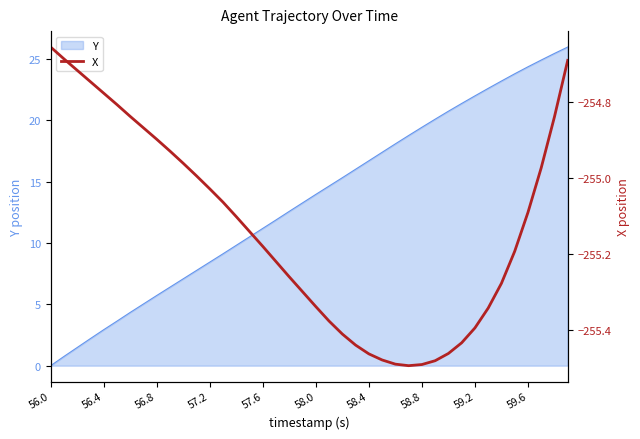

True or false: Y has a value of 8.4 at 57.2.

True